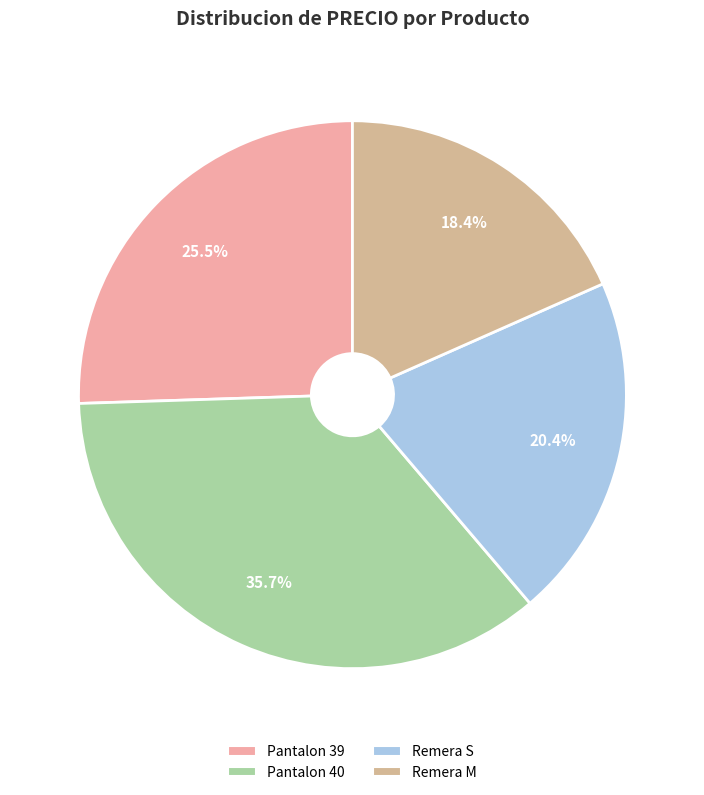

To the nearest percent, what is the difference between the largest and smallest slice percentages?

17%